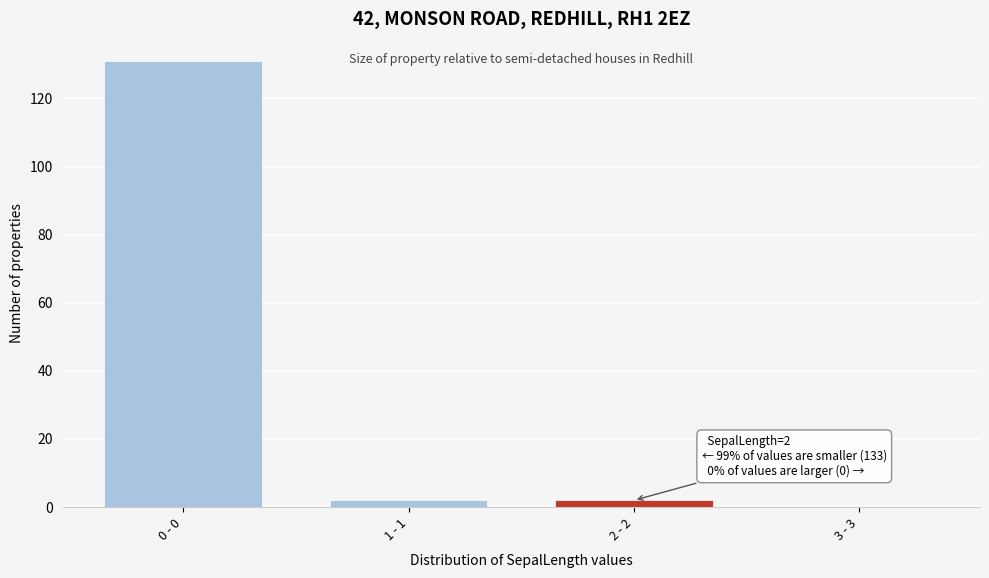

Reading right to left, transcribe all the data shown in this chart.

3 - 3=0	2 - 2=2	1 - 1=2	0 - 0=131